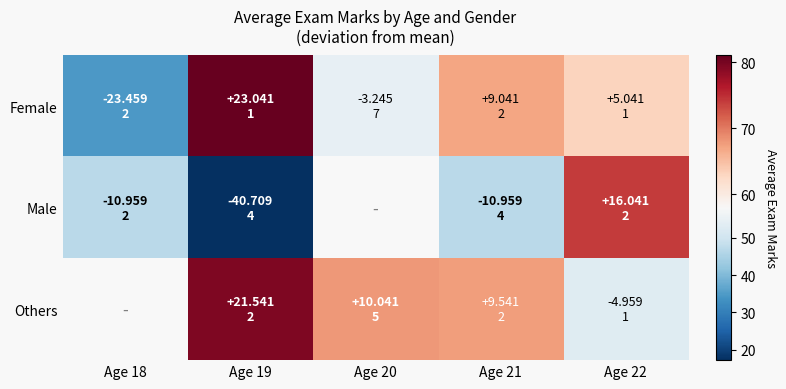

Which label corresponds to the smallest value in the chart?

Age 19